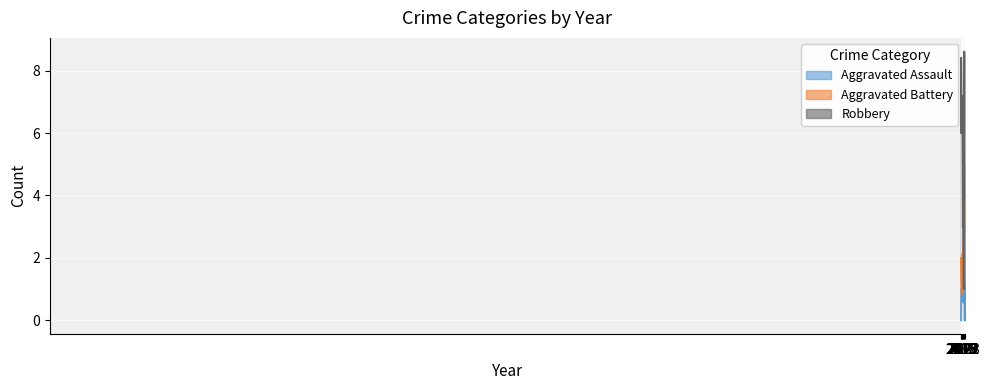

What is the difference between the Robbery values at 2015 and 2016?

2